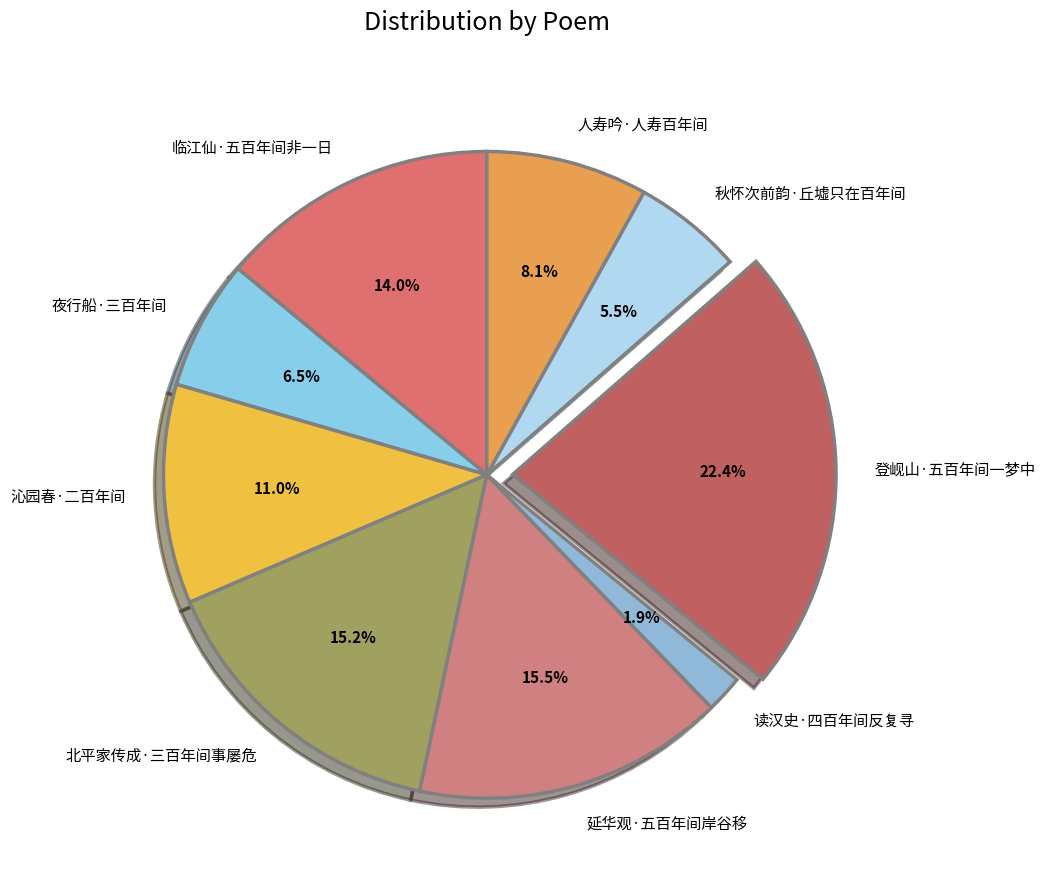

To the nearest percent, what is the combined percentage of 北平家传成·三百年间事屡危 and 沁园春·二百年间?

26%